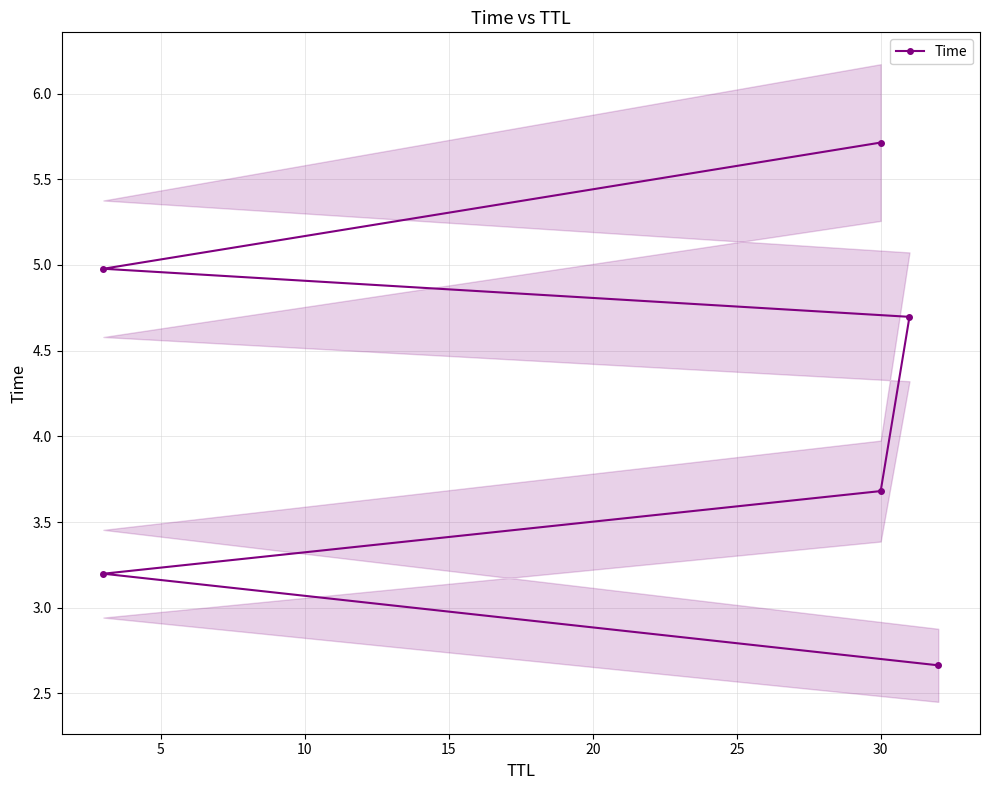

How many data points are less than 4?

3